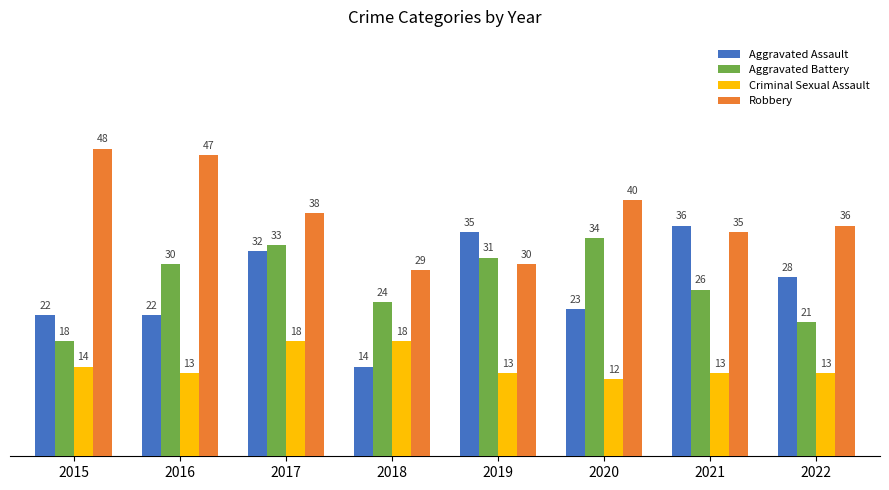

Which series has the largest total across all categories?

Robbery